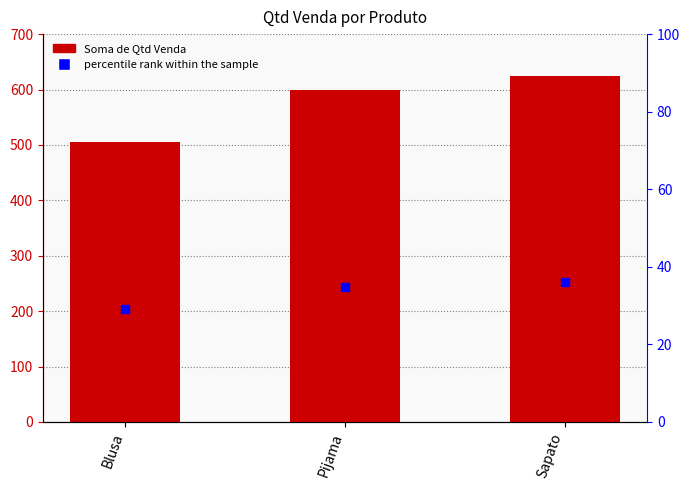

At how many categories does at least one series exceed 486?

3